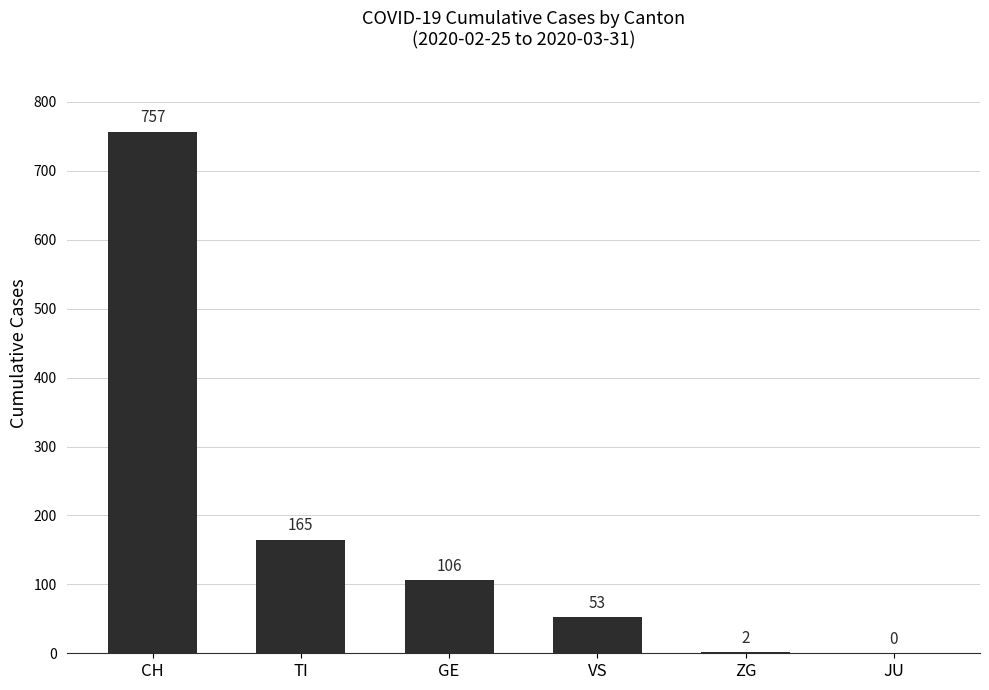

What is the sum of the values at ZG and GE?

108